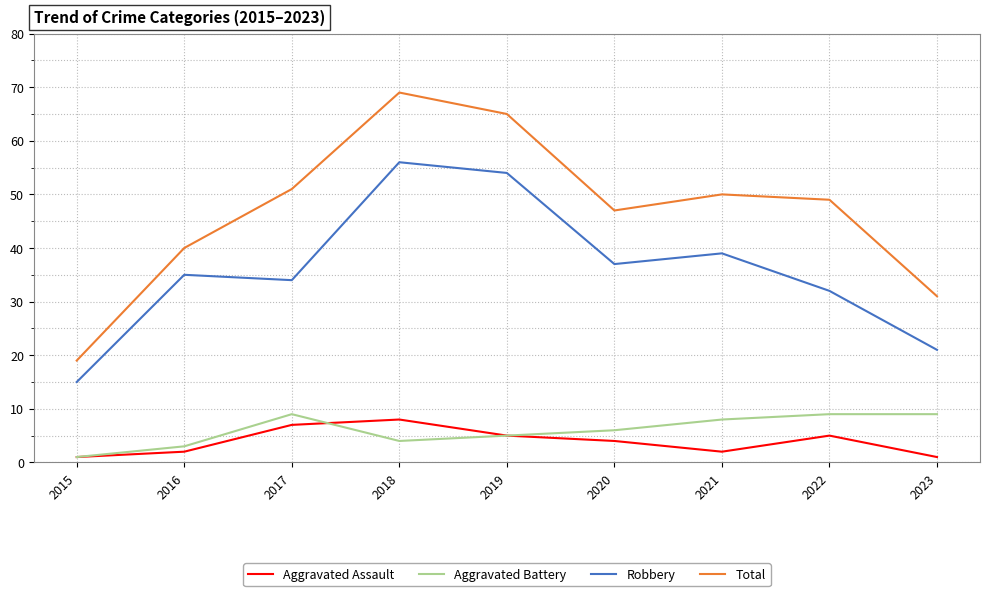

What is the lowest value of the Aggravated Assault series?

1